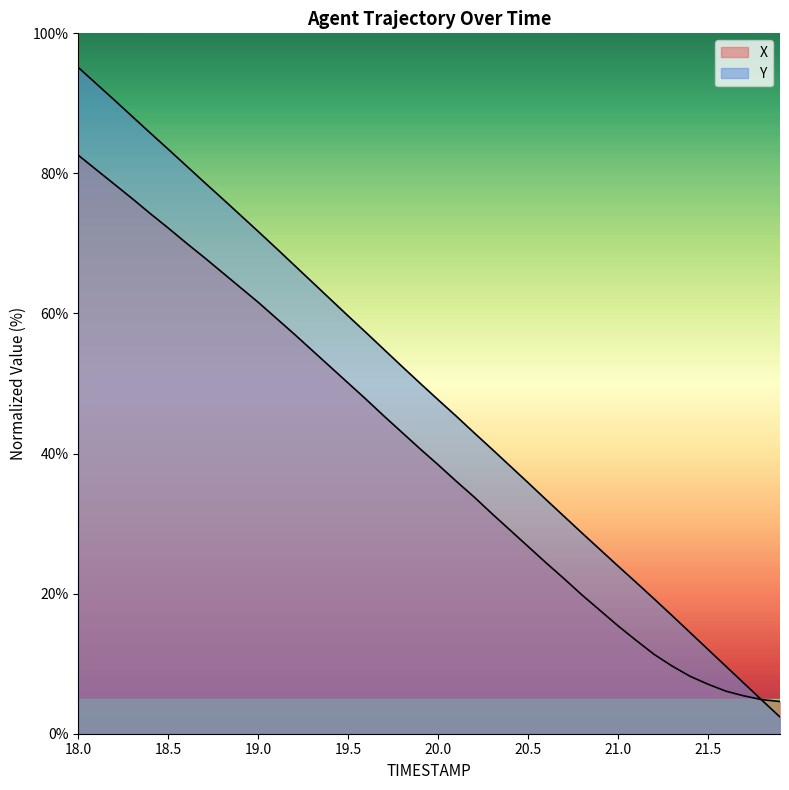

The Y series shows 19.3 at 21.2. True or false?

True